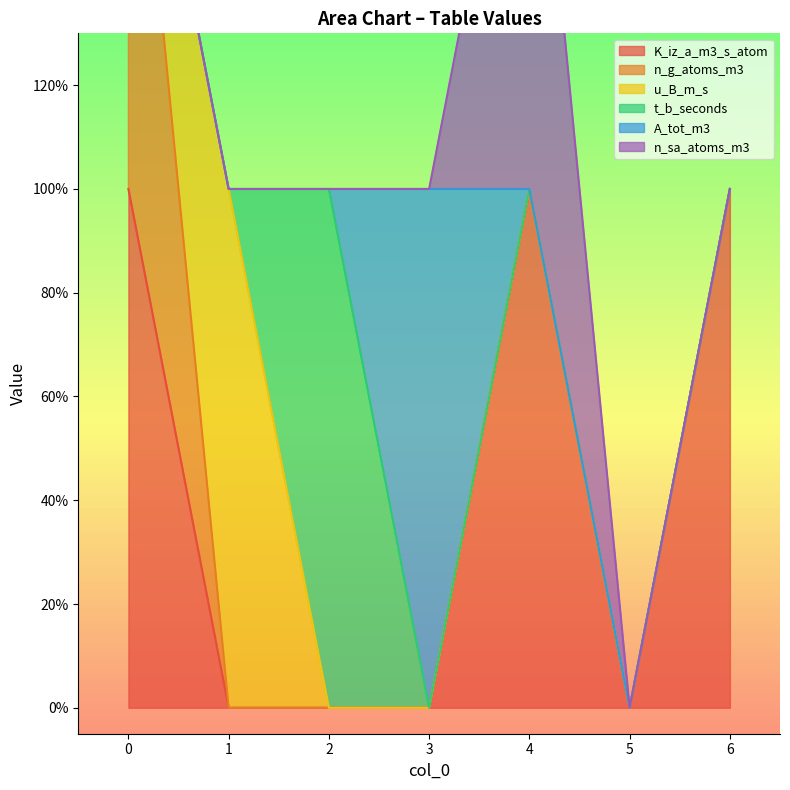

What is the difference between the second highest and second lowest values in the K_iz_a_m3_s_atom series?

1